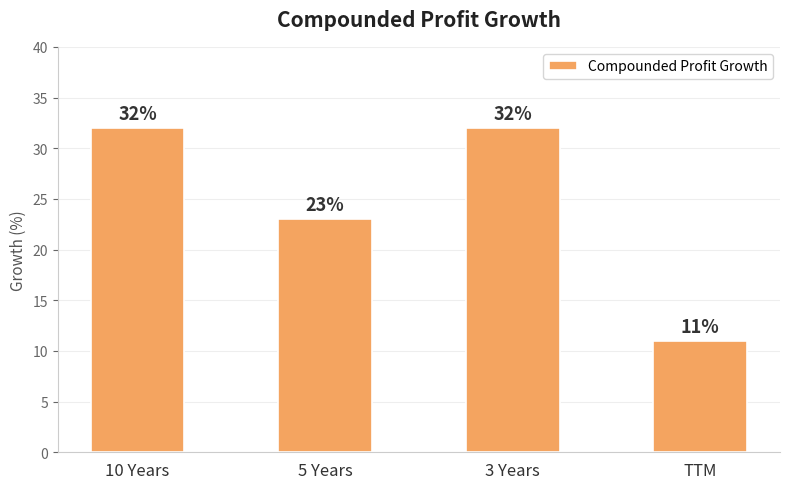

Does the chart contain any negative values?

No